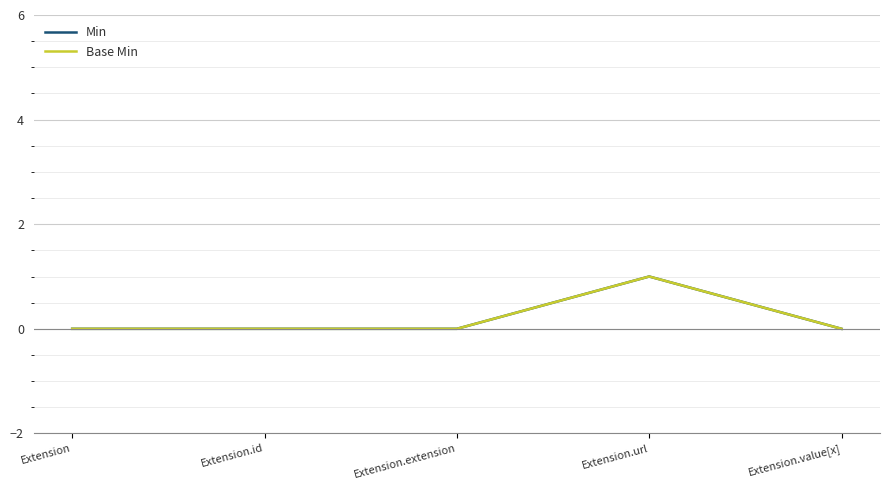

Reading right to left, transcribe all the data shown in this chart.

Min: 0	1	0	0	0
Base Min: 0	1	0	0	0